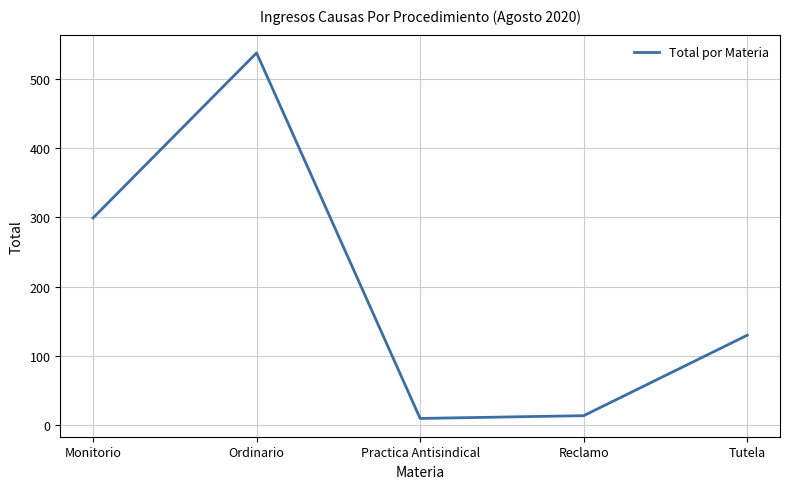

How many values are below 130?

2